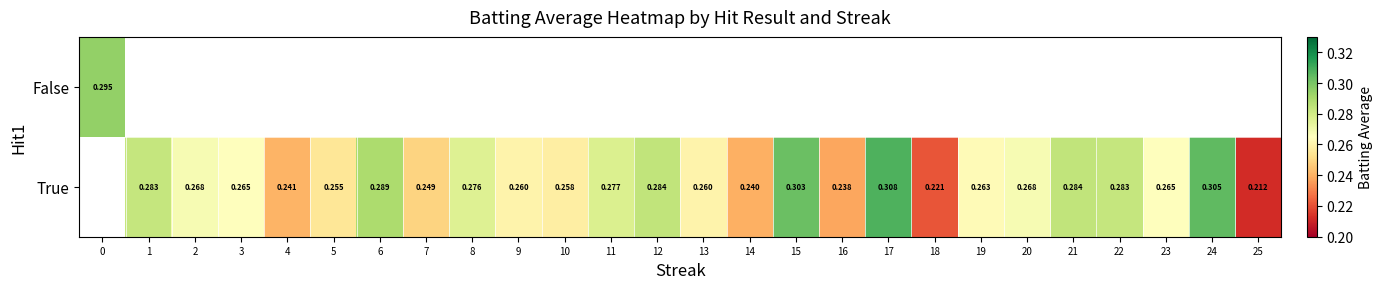

Which label corresponds to the largest value in the chart?

17